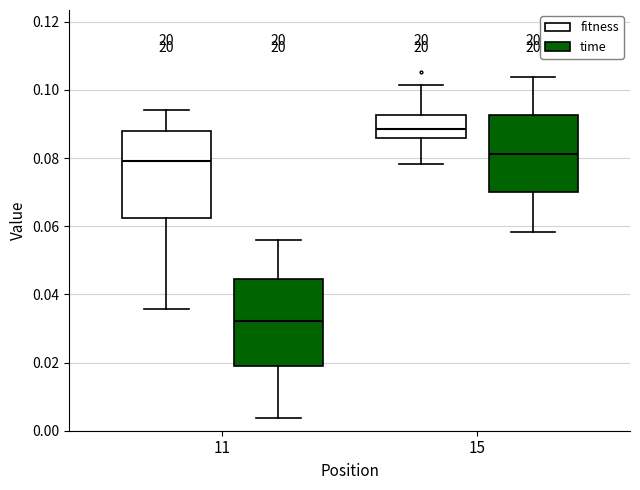

Reading left to right, read every box against the y-axis: the position of its median line, the range the box covers, and the ends of its whiskers. The values are not printed on the chart, so give them approximately, as read against the axis.

11 (fitness): median 0.080, box 0.062 to 0.088, whiskers 0.036 to 0.094
11 (time): median 0.032, box 0.020 to 0.044, whiskers 0.004 to 0.056
15 (fitness): median 0.088, box 0.086 to 0.092, whiskers 0.078 to 0.102
15 (time): median 0.082, box 0.070 to 0.092, whiskers 0.058 to 0.104